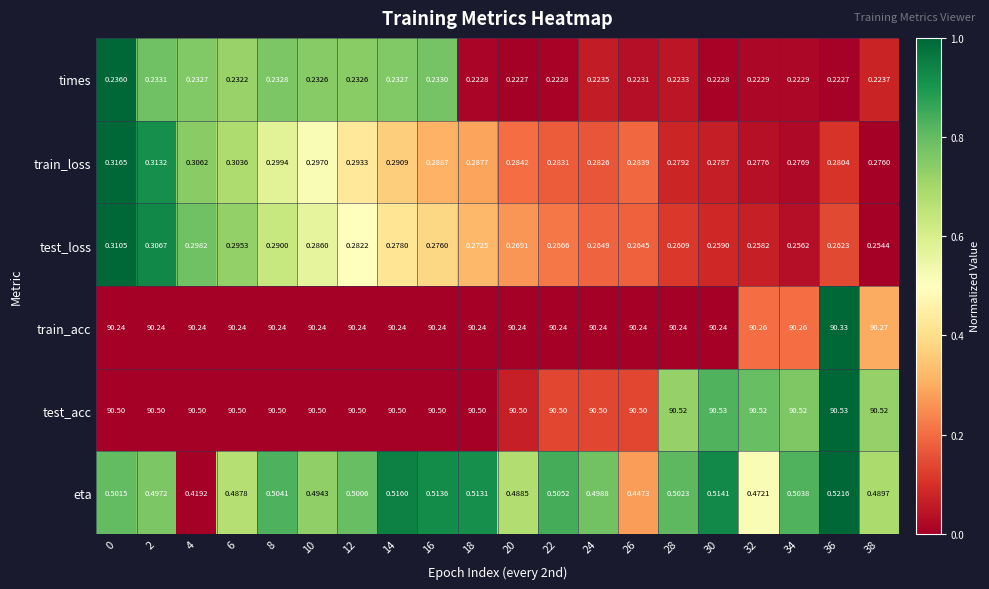

Which series has the widest spread of values?

eta